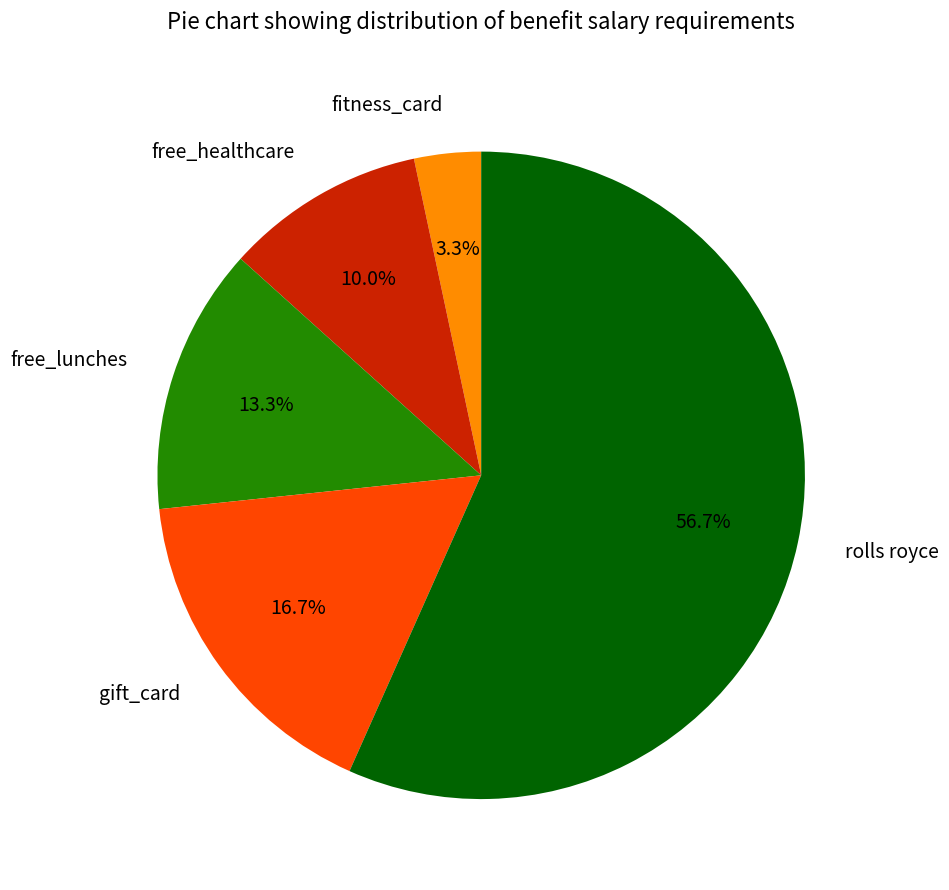

What portion of the pie excludes gift_card?

83.3%